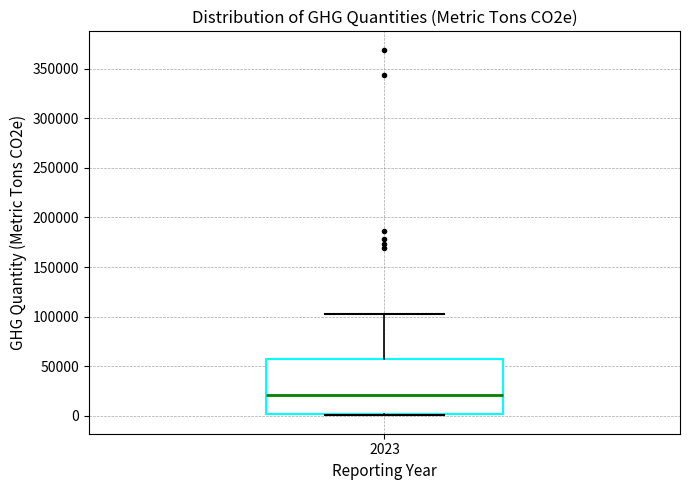

Read this box plot against the y-axis: the position of the median line, the range covered by the box, and the ends of both whiskers. The values are not printed on the chart, so give them approximately, as read against the axis.

median 20000, box 0 to 55000, whiskers 0 (just below the box's lower edge) to 105000